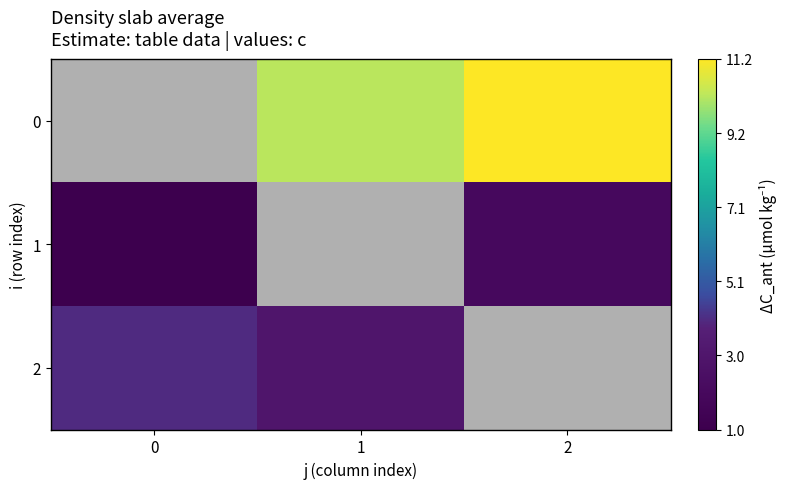

How many positive values does the 0 series have?

2